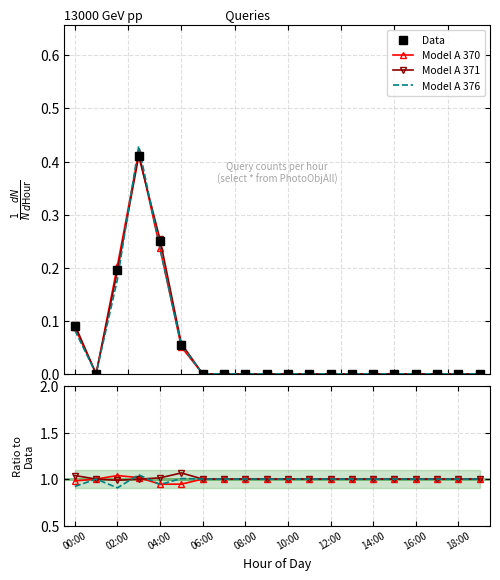

Which label corresponds to the smallest value in the chart?

02:00